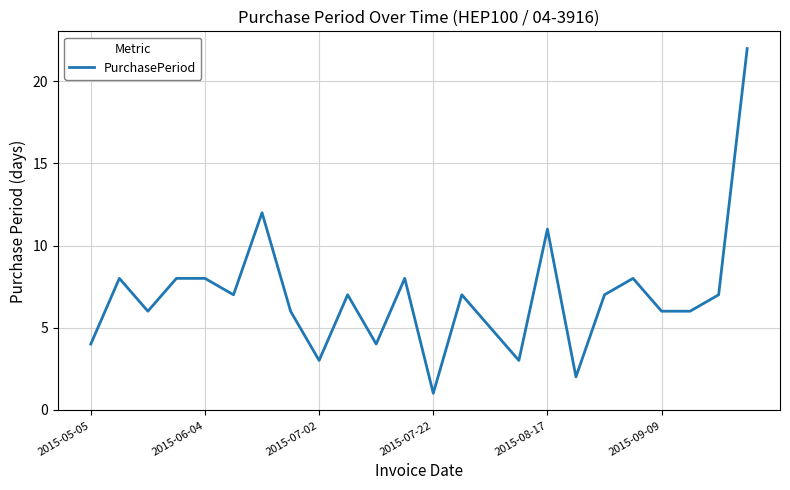

What is the difference between the maximum and minimum values?

21